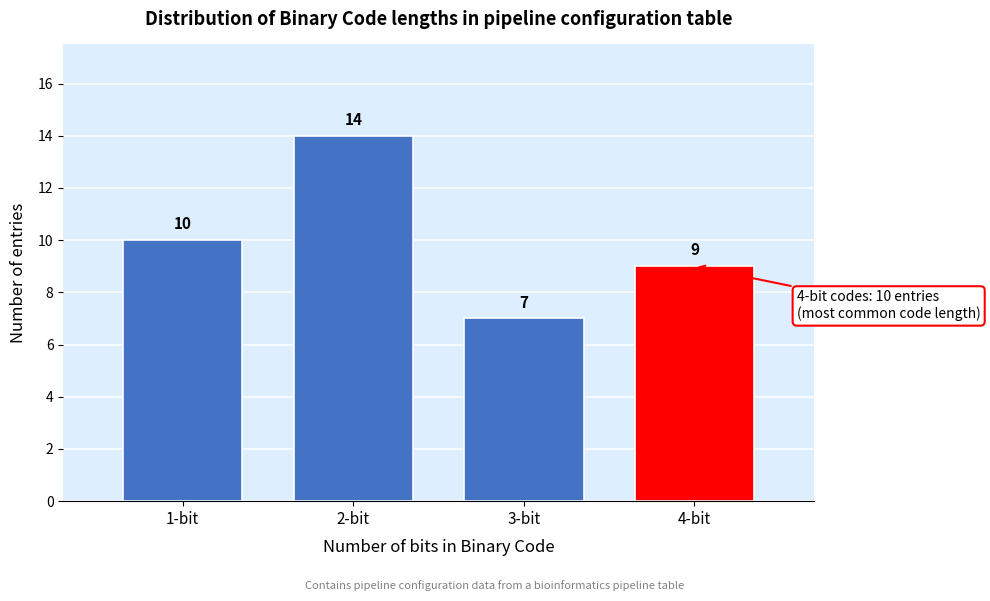

Reading left to right, what are all the values shown in this chart?

10	14	7	9